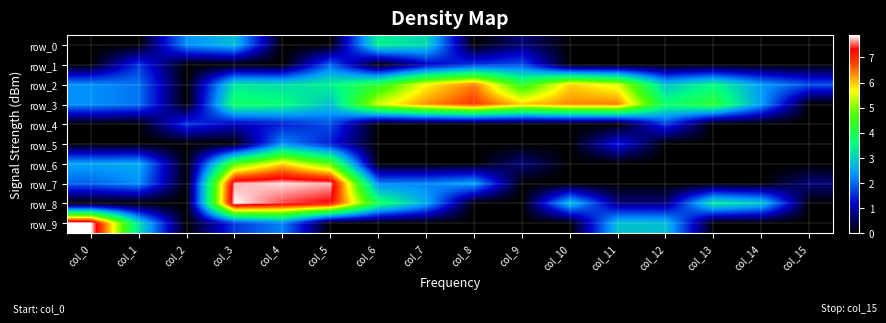

Where is row_5 nearest to the value 1?

col_5